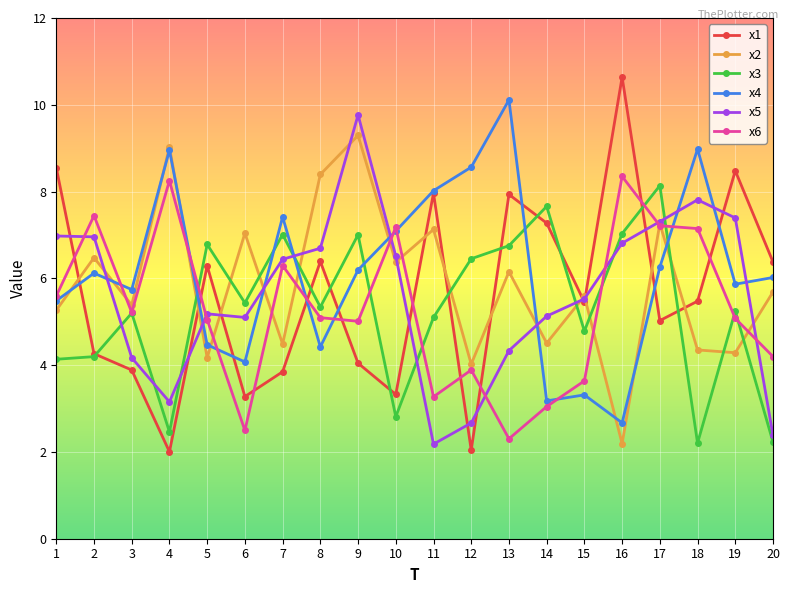

True or false: x2 and x3 intersect in this chart.

True